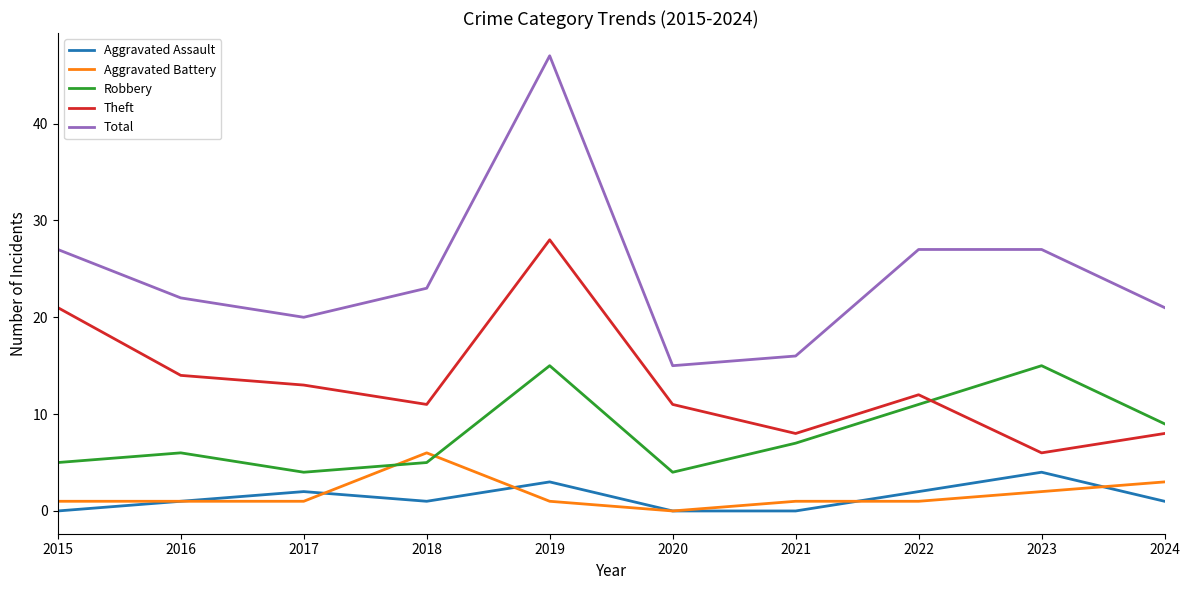

What is the average value of the Robbery series?

8